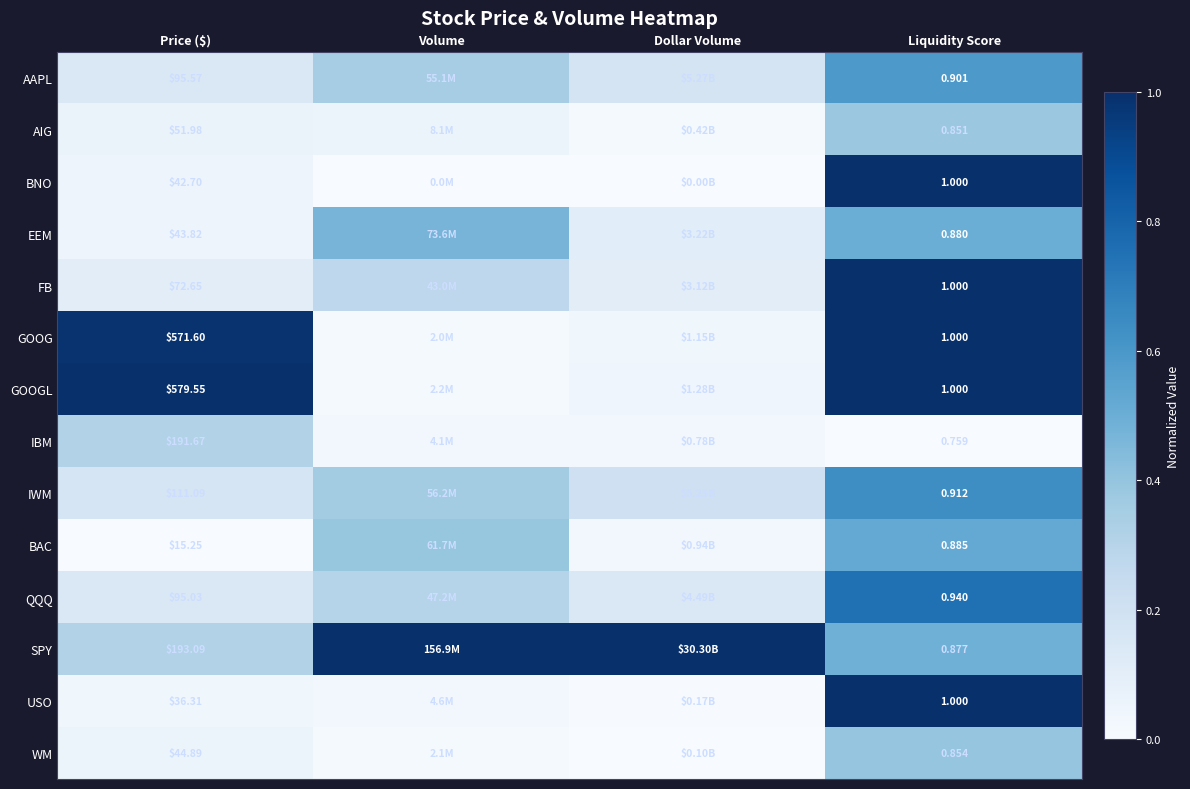

What is the difference between the highest and lowest values at Liquidity Score?

1.0